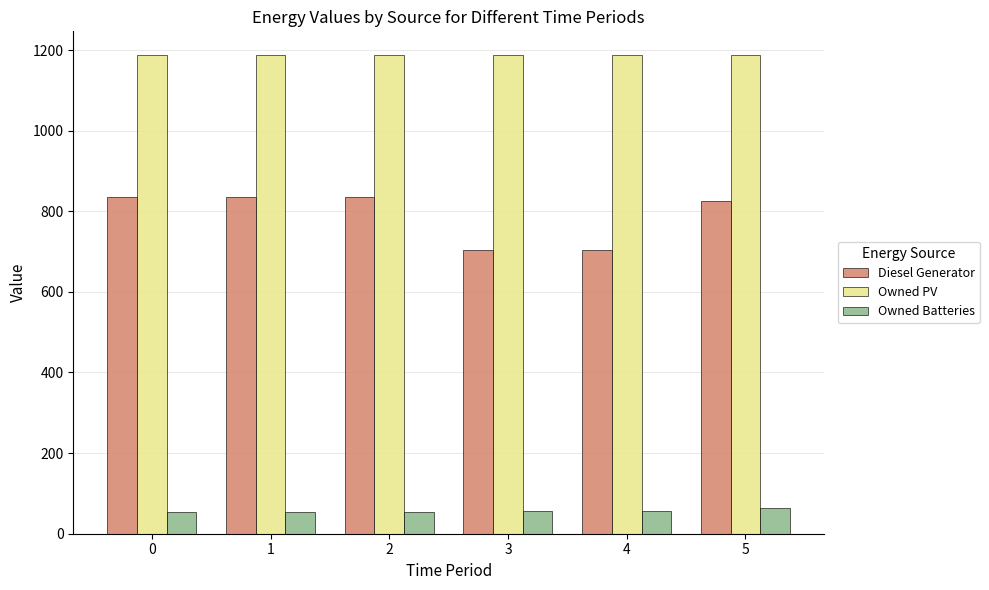

How many groups of bars are there?

6